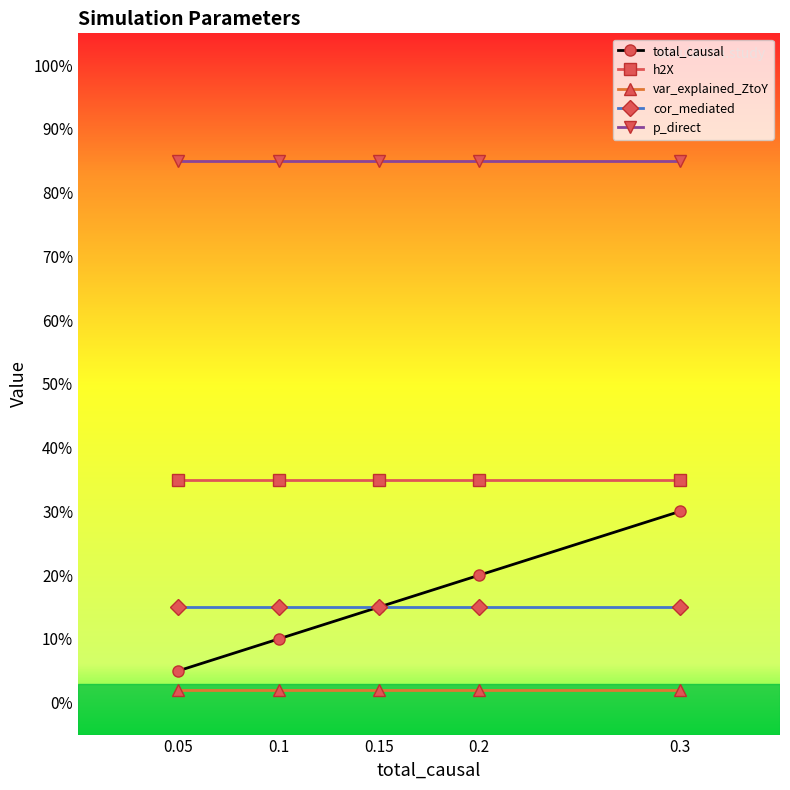

The value of p_direct at 0.05 is 0.8. True or false?

True